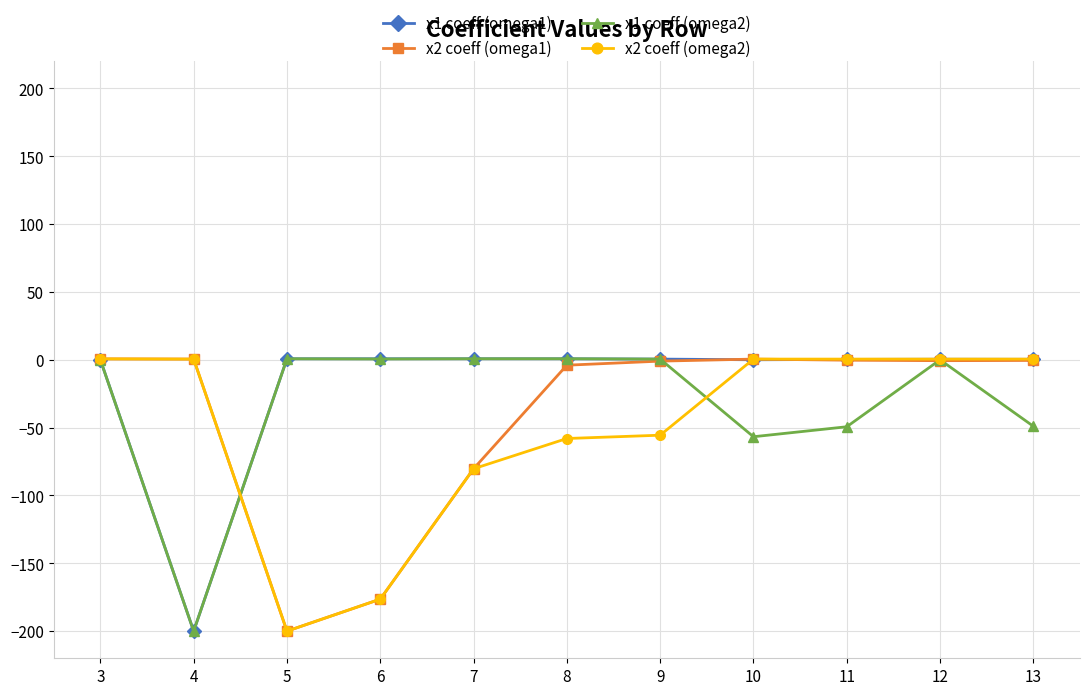

What is the spread (max minus min) of values at 4?

200.5